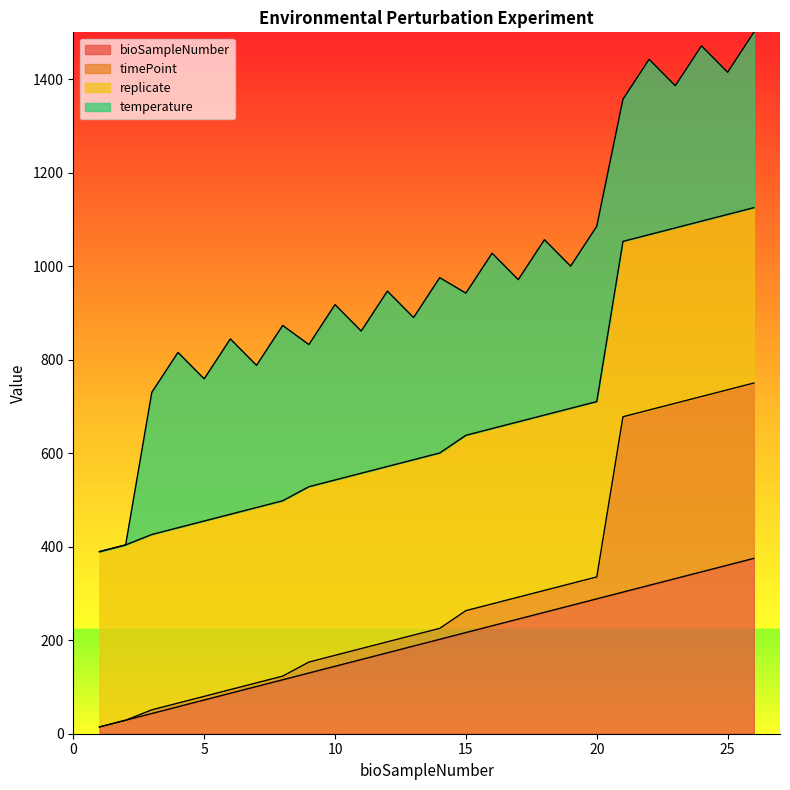

Which series changed the most between 12 and 22?

timePoint